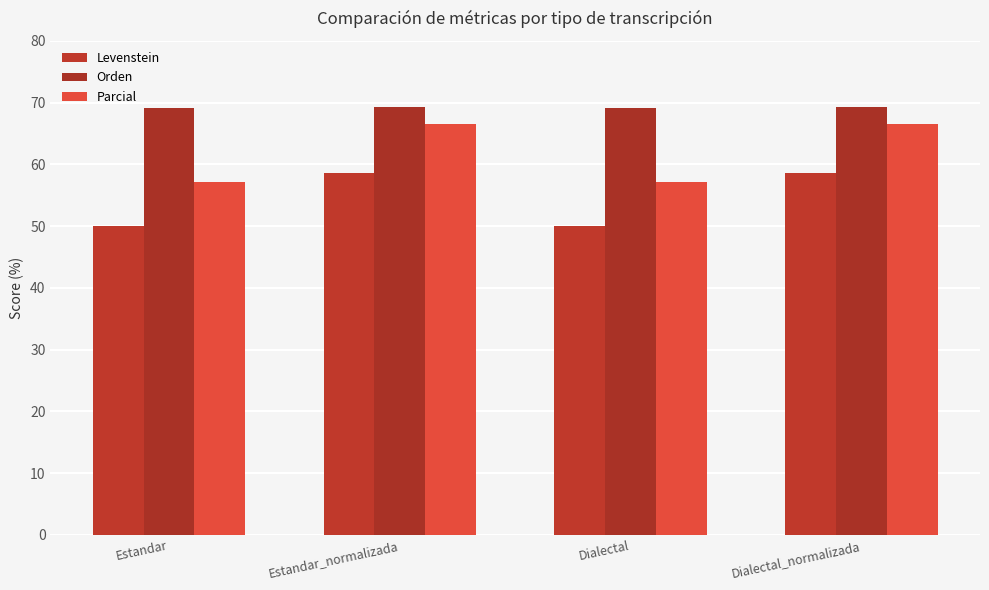

What is the difference between the second highest and minimum values in the Orden series?

0.1